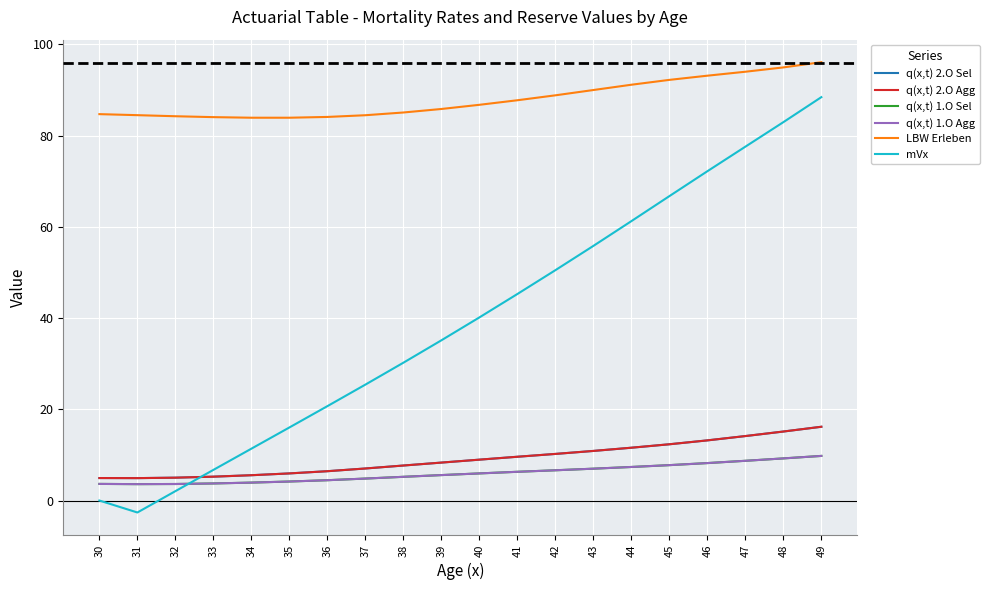

Does the chart have visible grid lines?

Yes